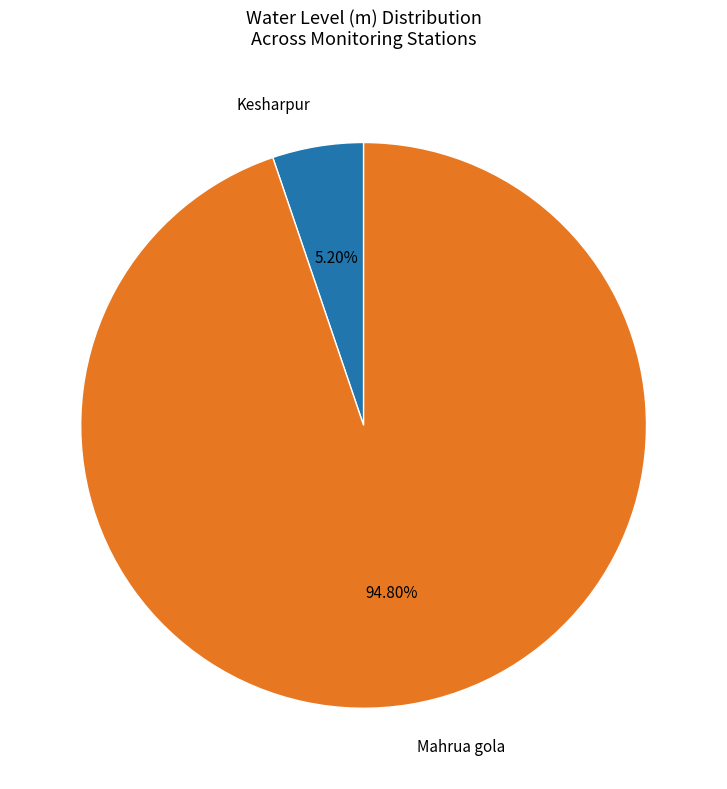

True or false: Mahrua gola accounts for 99% of the total.

False